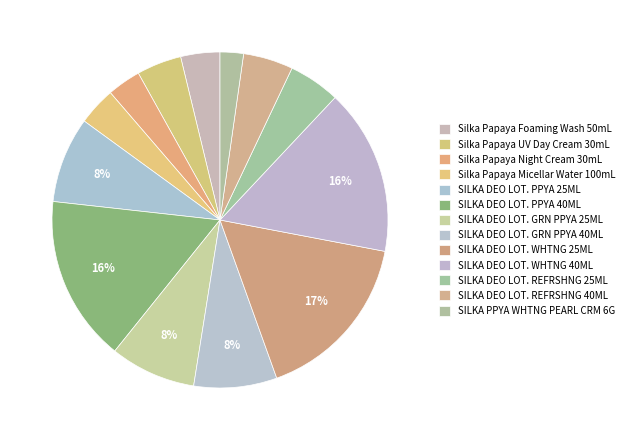

Count the number of slices in the pie.

13